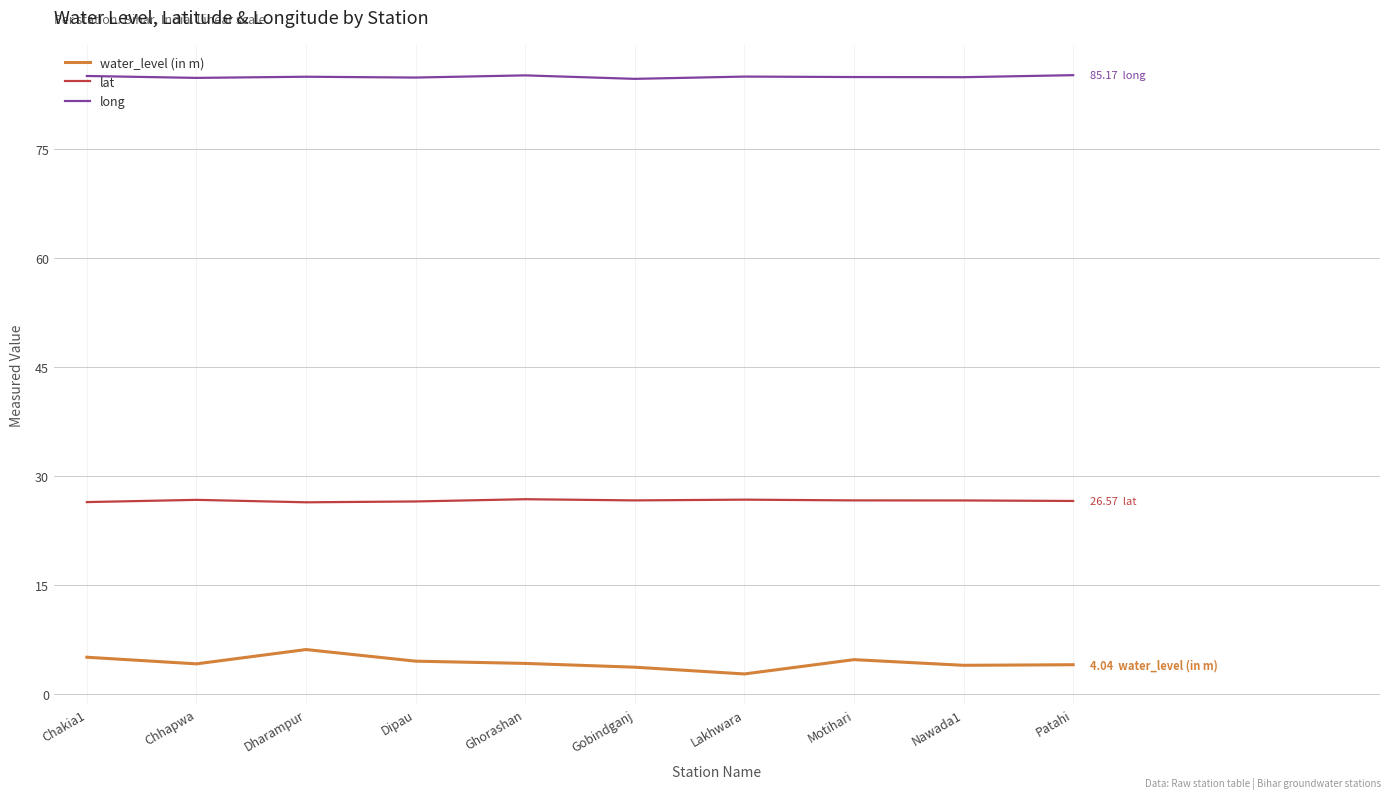

What is the total value across all series at Chhapwa?

115.7